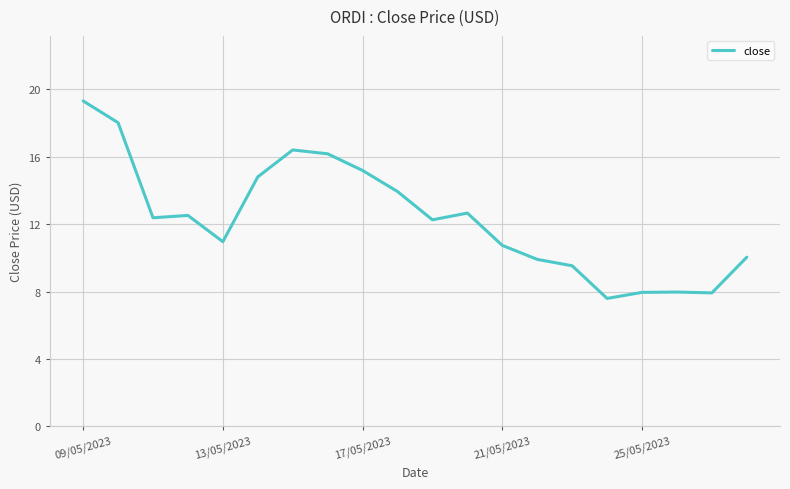

What is the maximum value shown in the chart?

19.3